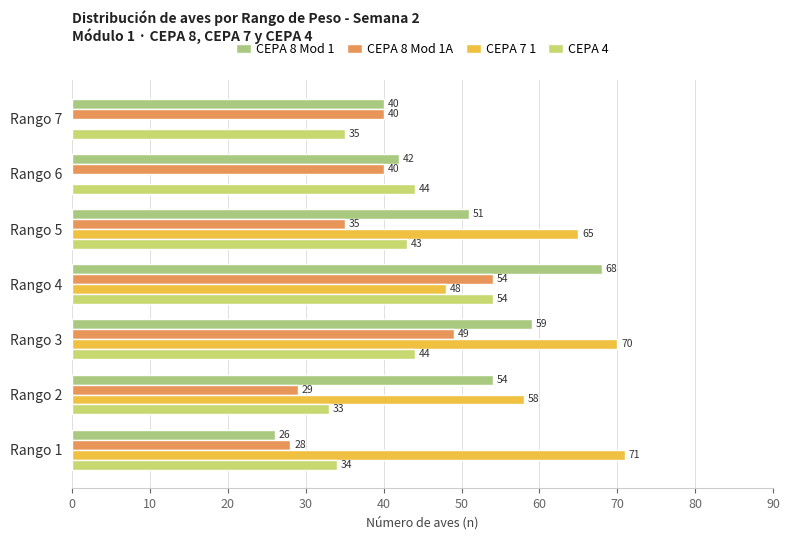

Count the number of categories in the chart.

7